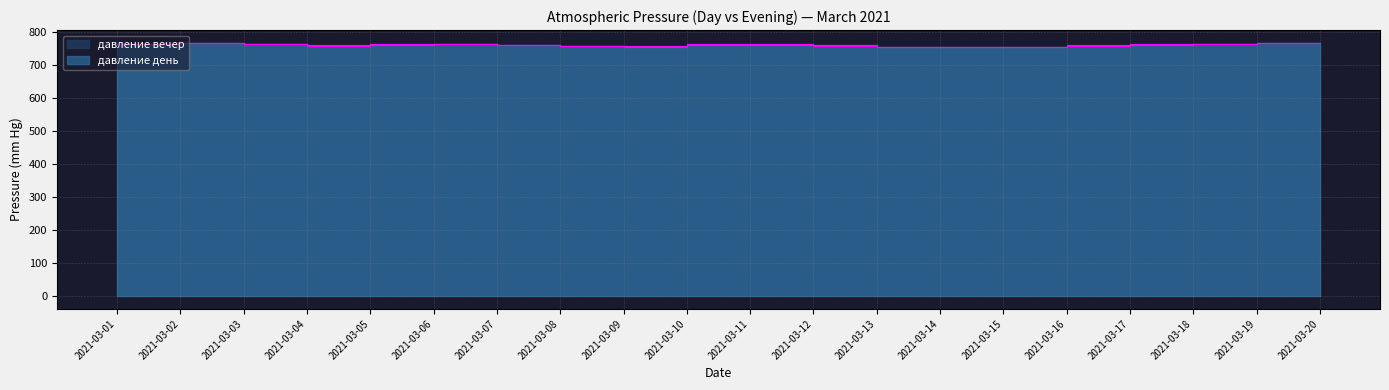

At which category is the sum across all series the highest?

2021-03-19